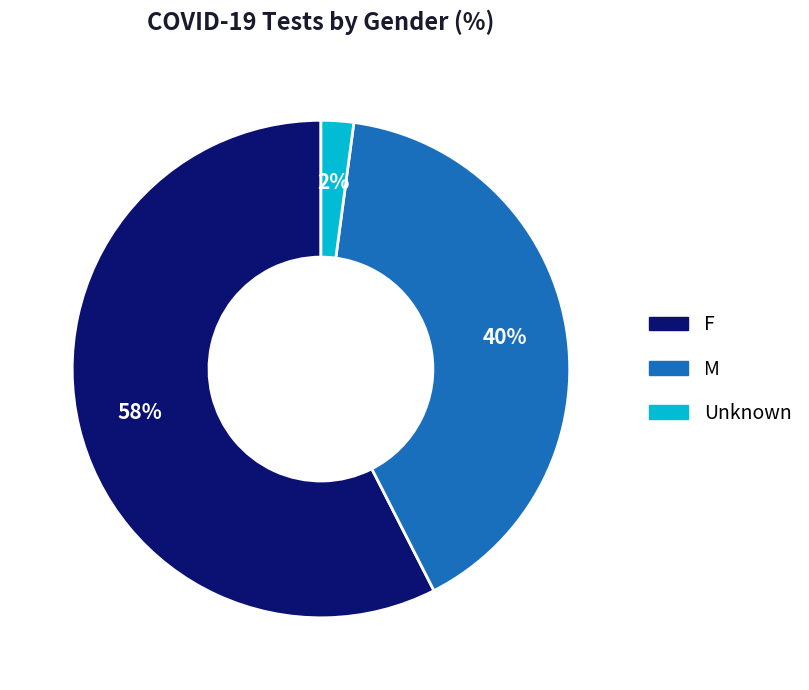

To the nearest percent, what is the combined percentage of F and M?

98%